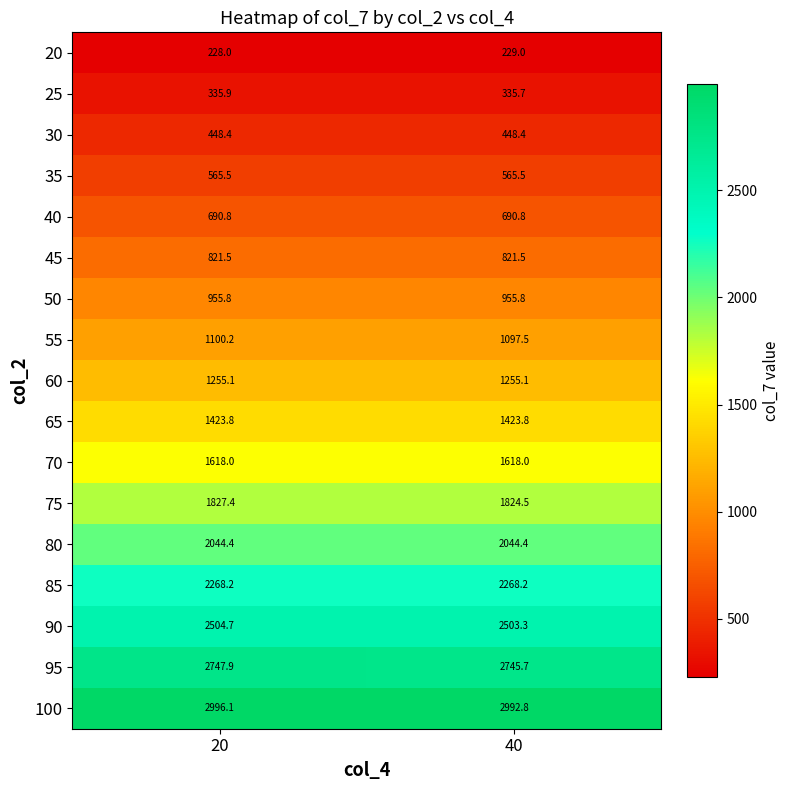

What is the total value across all series at 20?

23831.7